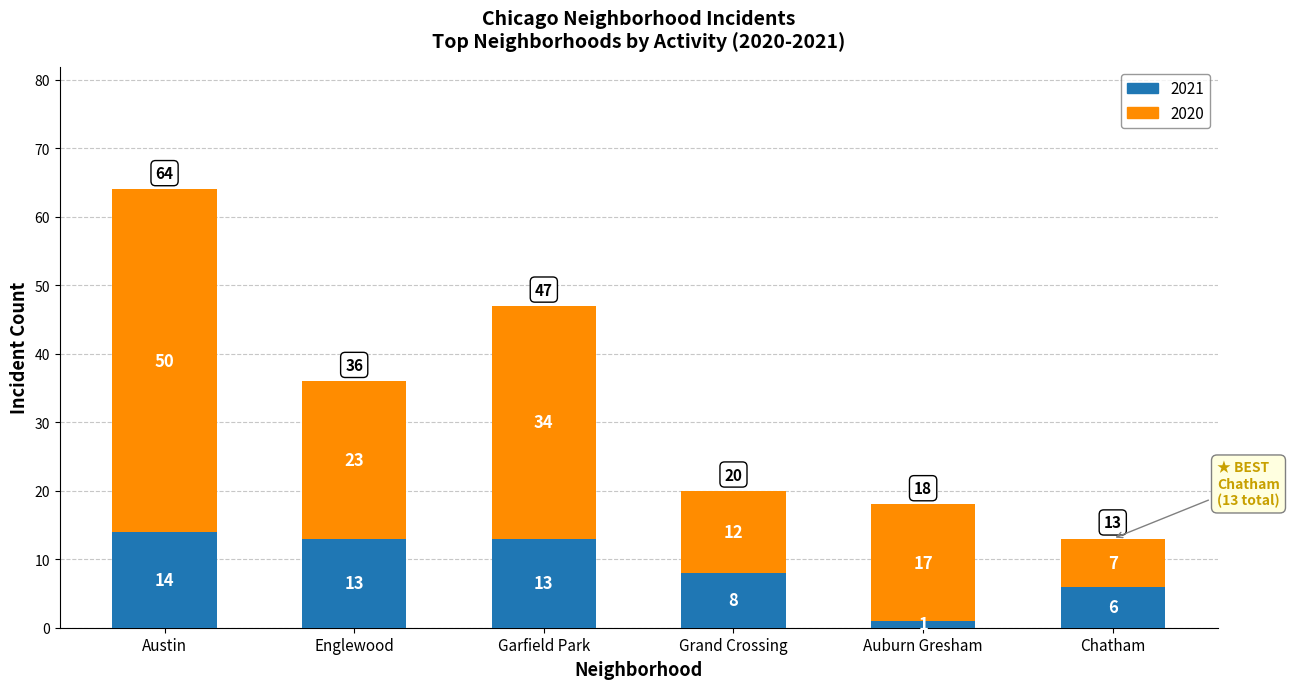

Is it true that 2021 equals 6 at Chatham?

True